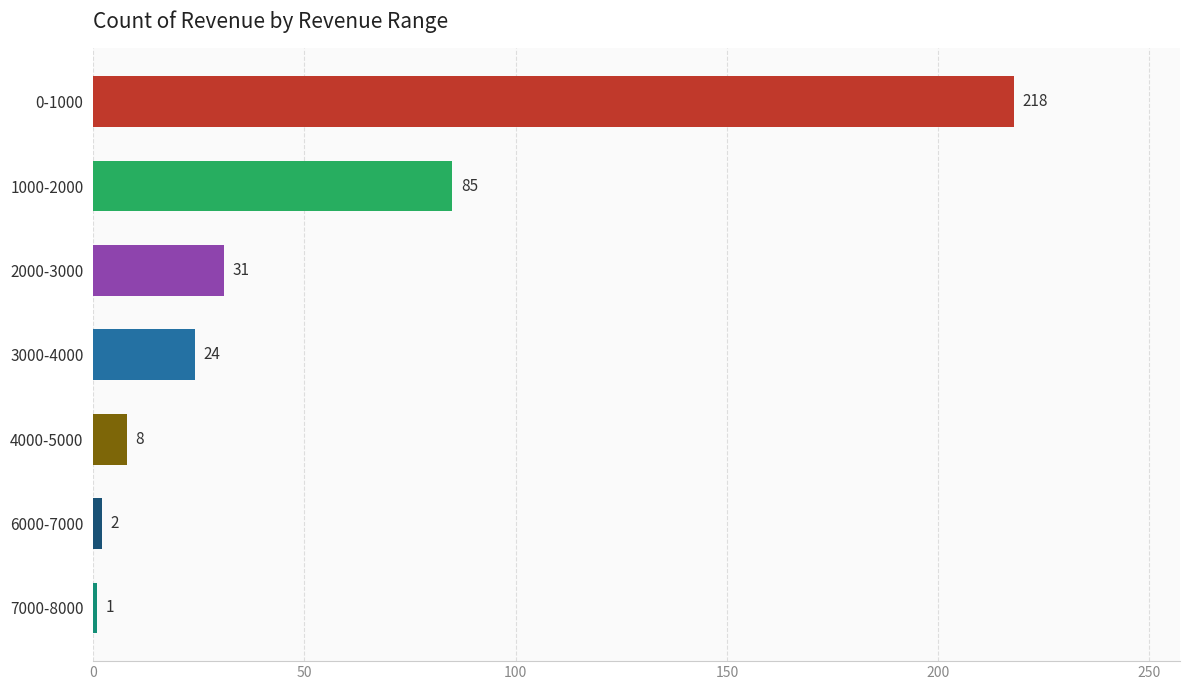

What is the smallest value displayed?

1